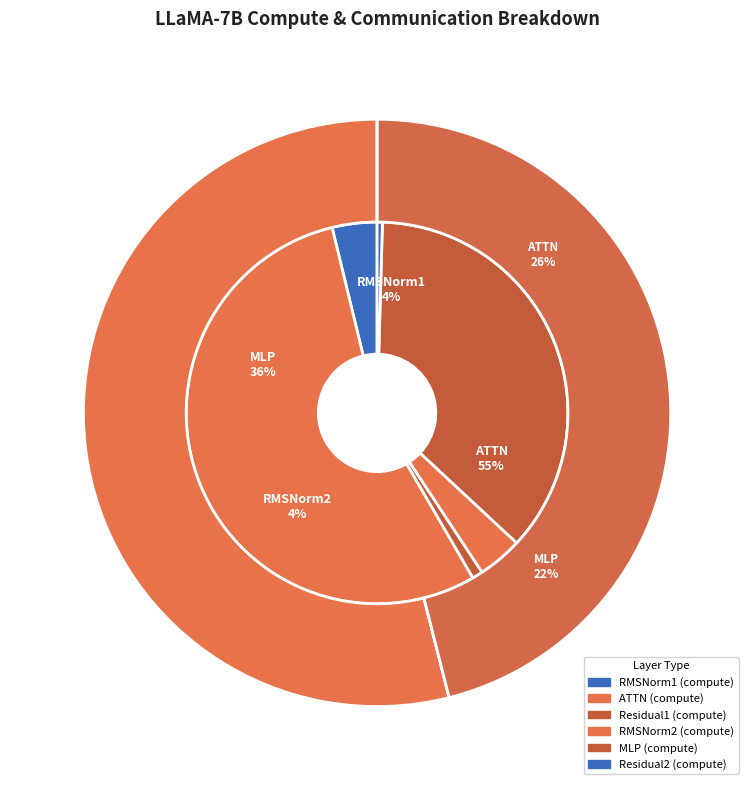

The Residual1 slice represents 1% of the pie. True or false?

False